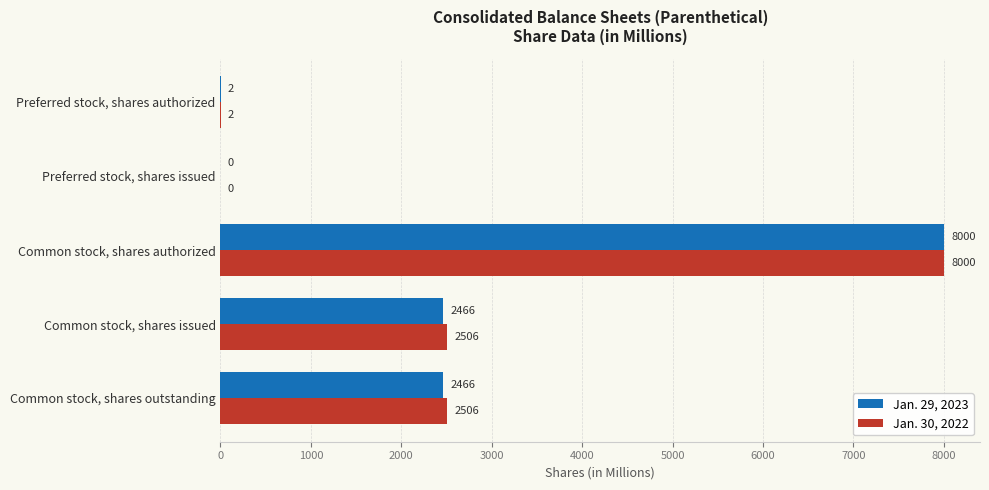

What is the sum of all Jan. 30, 2022 values?

13014